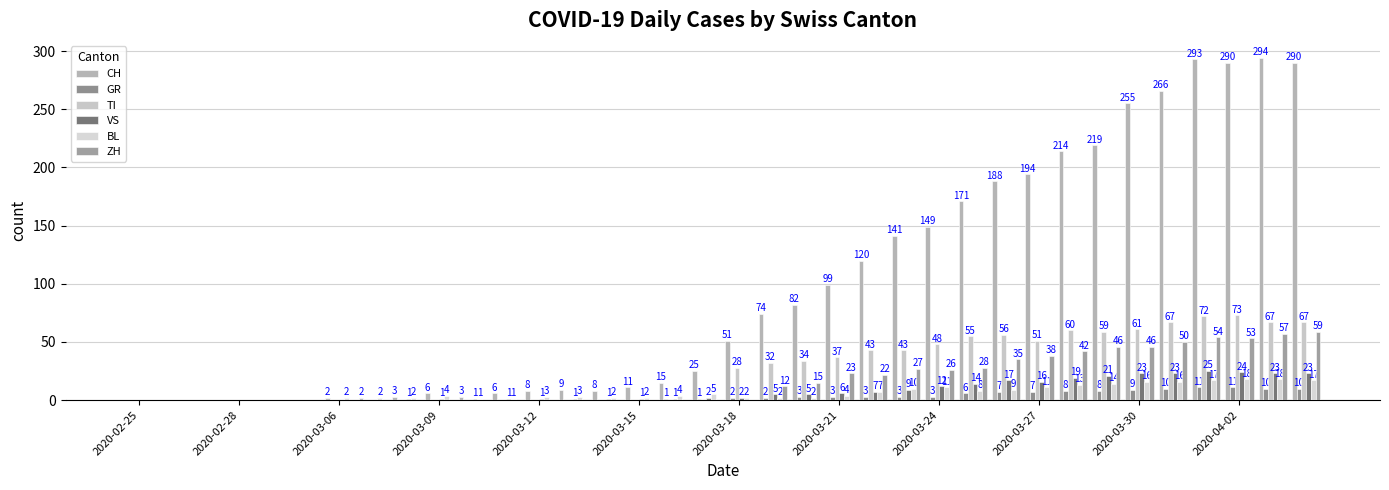

Does the chart contain stacked bars?

No